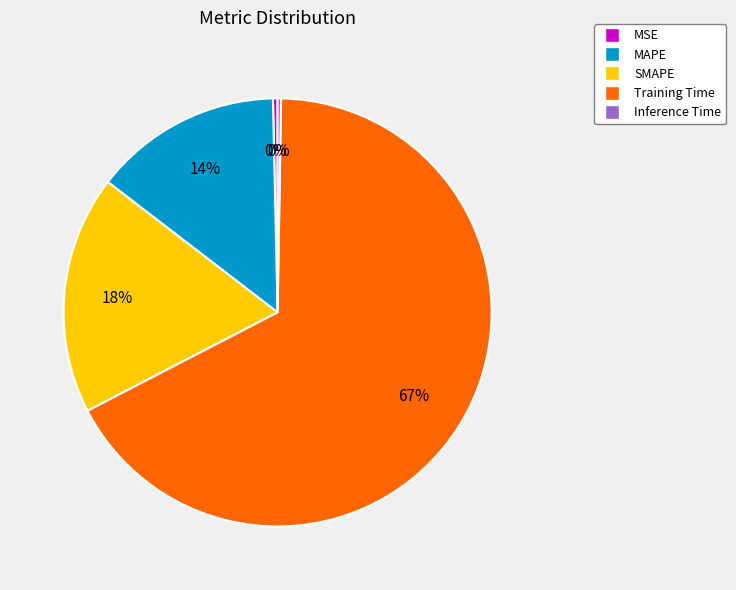

What is the largest slice in the pie chart?

Training Time